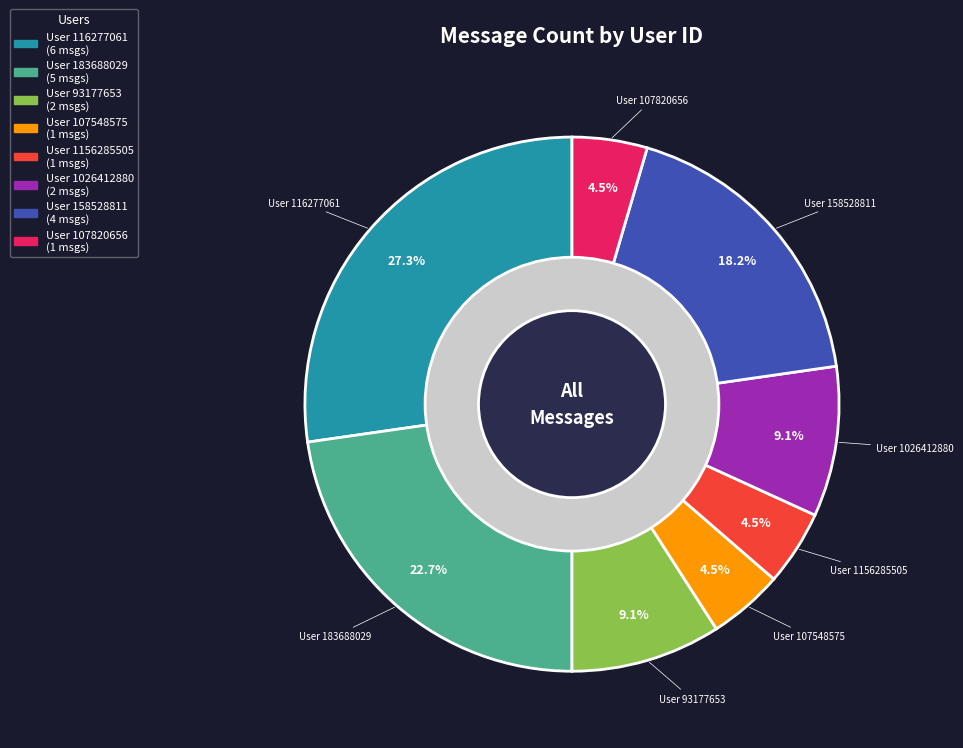

Rank the categories by value from highest to lowest.

116277061, 183688029, 158528811, 93177653, 1026412880, 107548575, 1156285505, 107820656